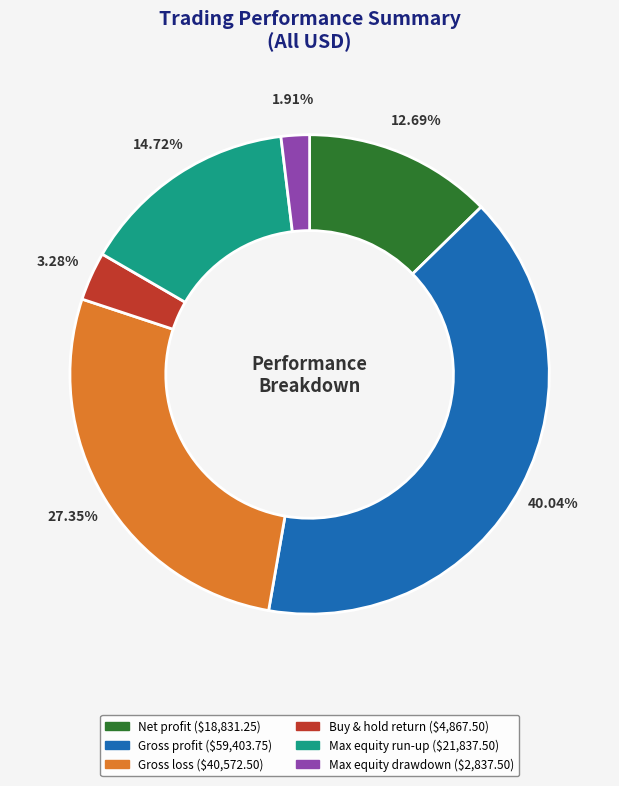

Combined, do Max equity run-up and Max equity drawdown account for over 50%?

No